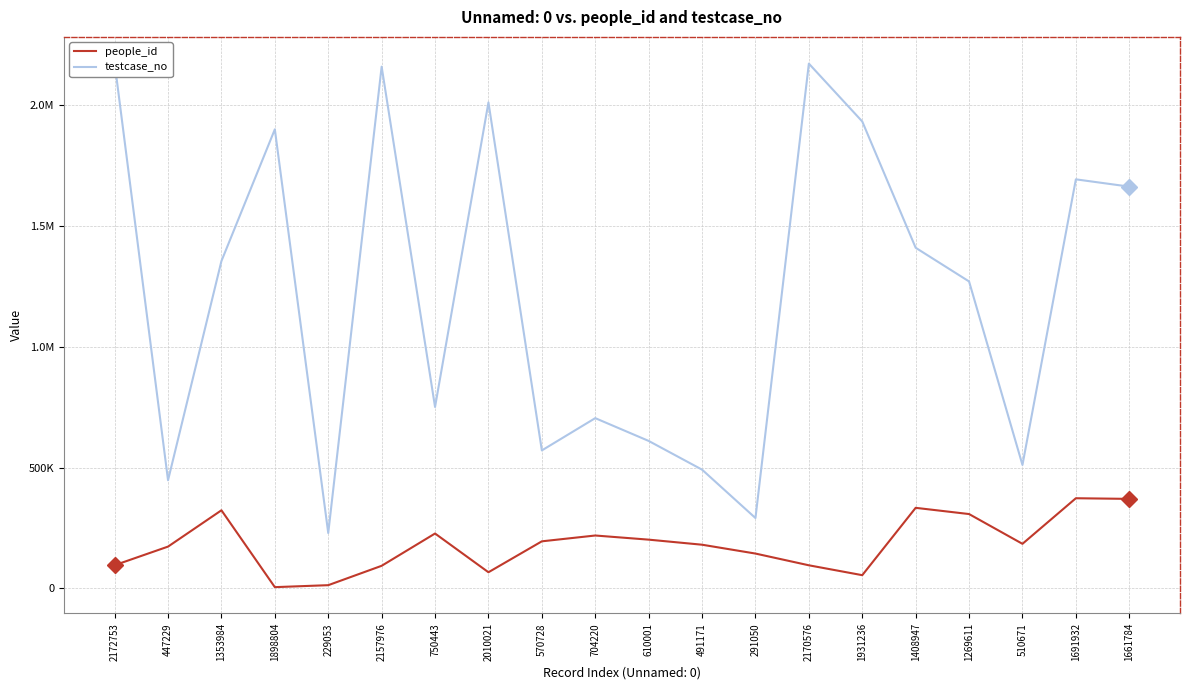

What is the difference between the maximum and second lowest values in the people_id series?

359596